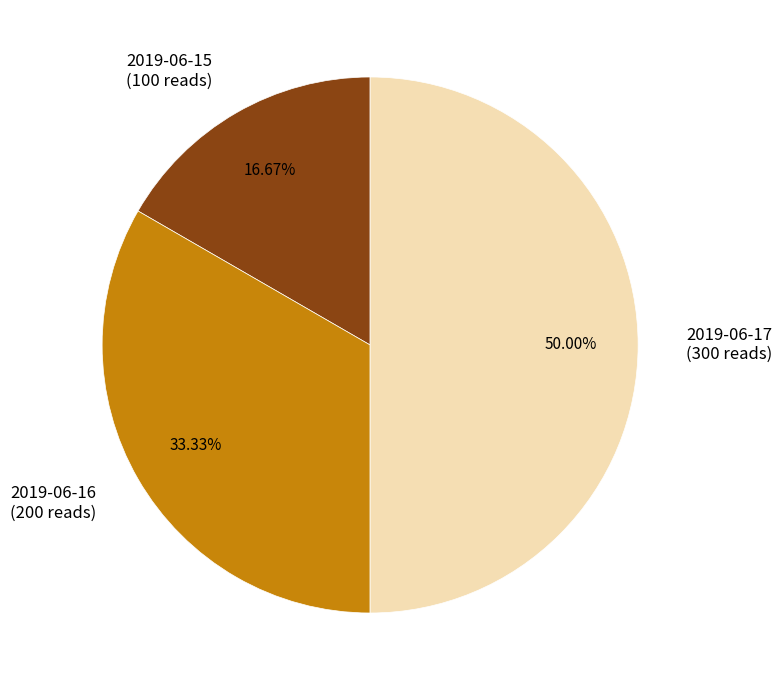

How many segments does this pie chart have?

3